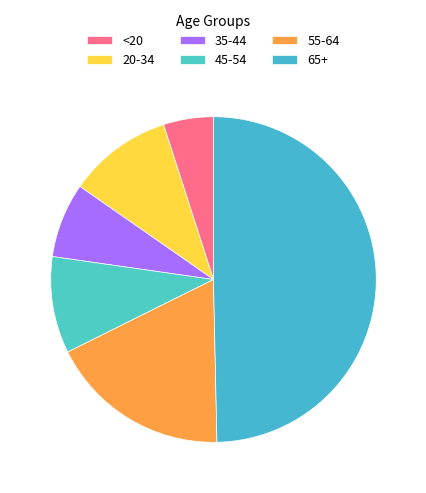

Which category has the smallest portion of the pie?

<20